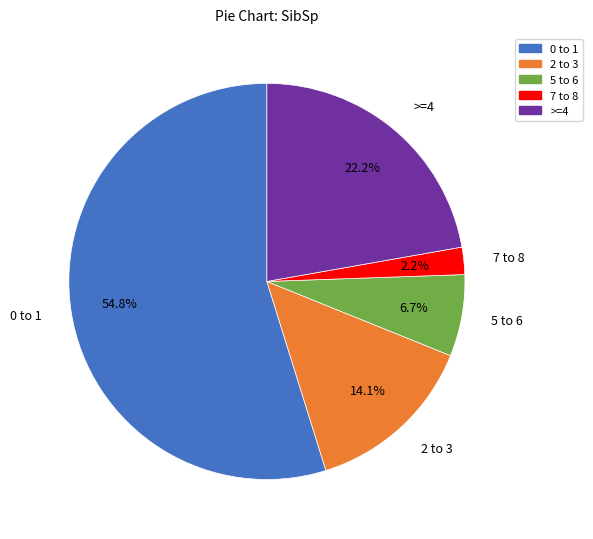

Which category has the biggest portion of the pie?

0 to 1